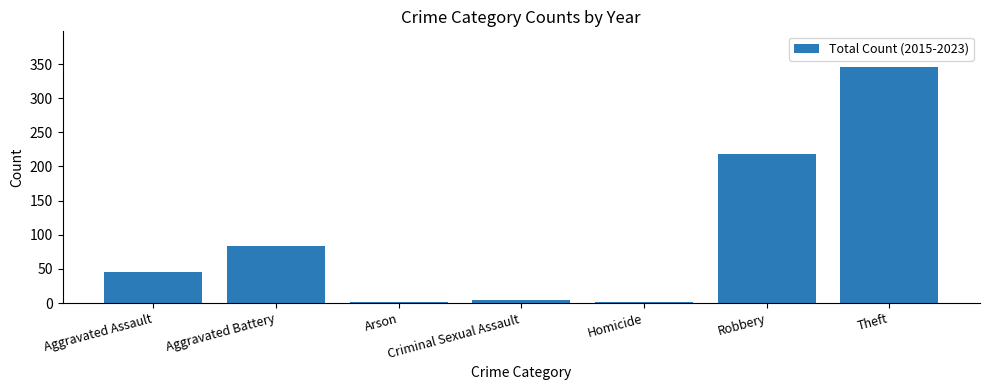

Where is the data nearest to the value 173?

Robbery